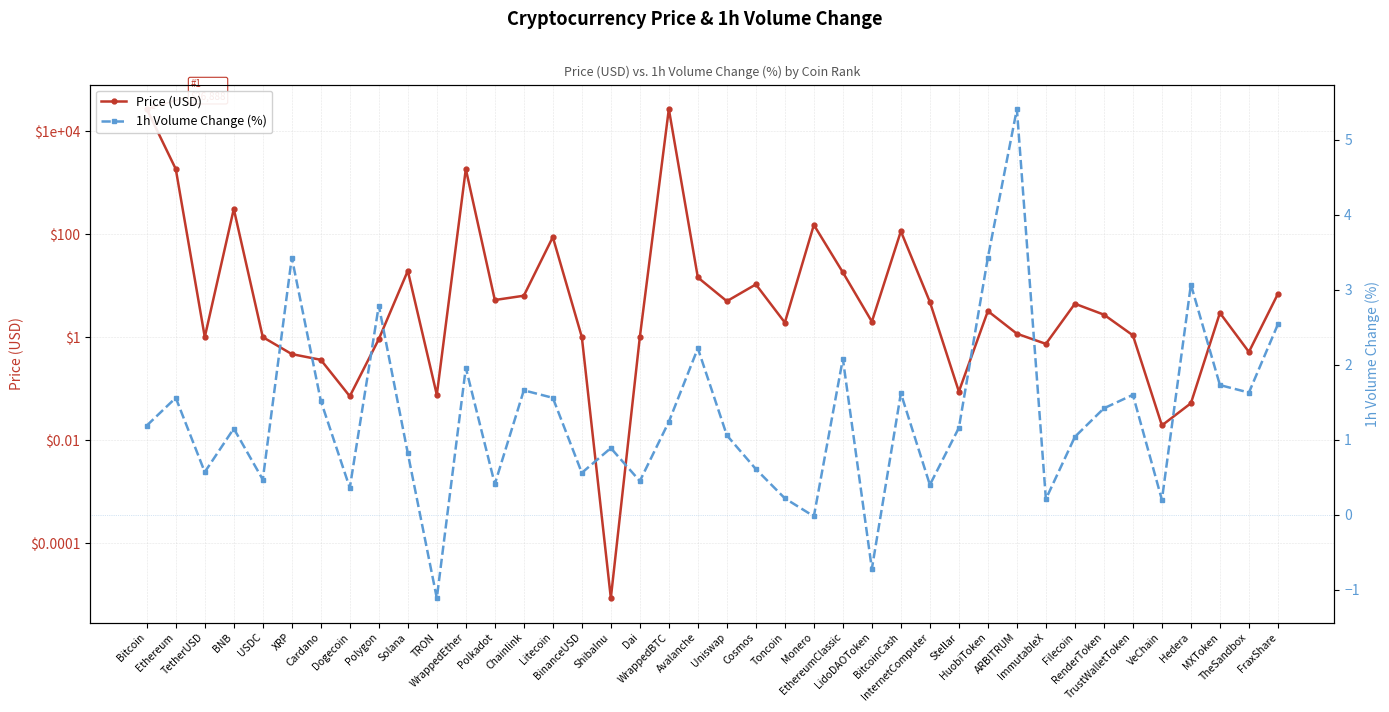

How many times do 1h Volume Change (%) and Price (USD) cross each other?

10